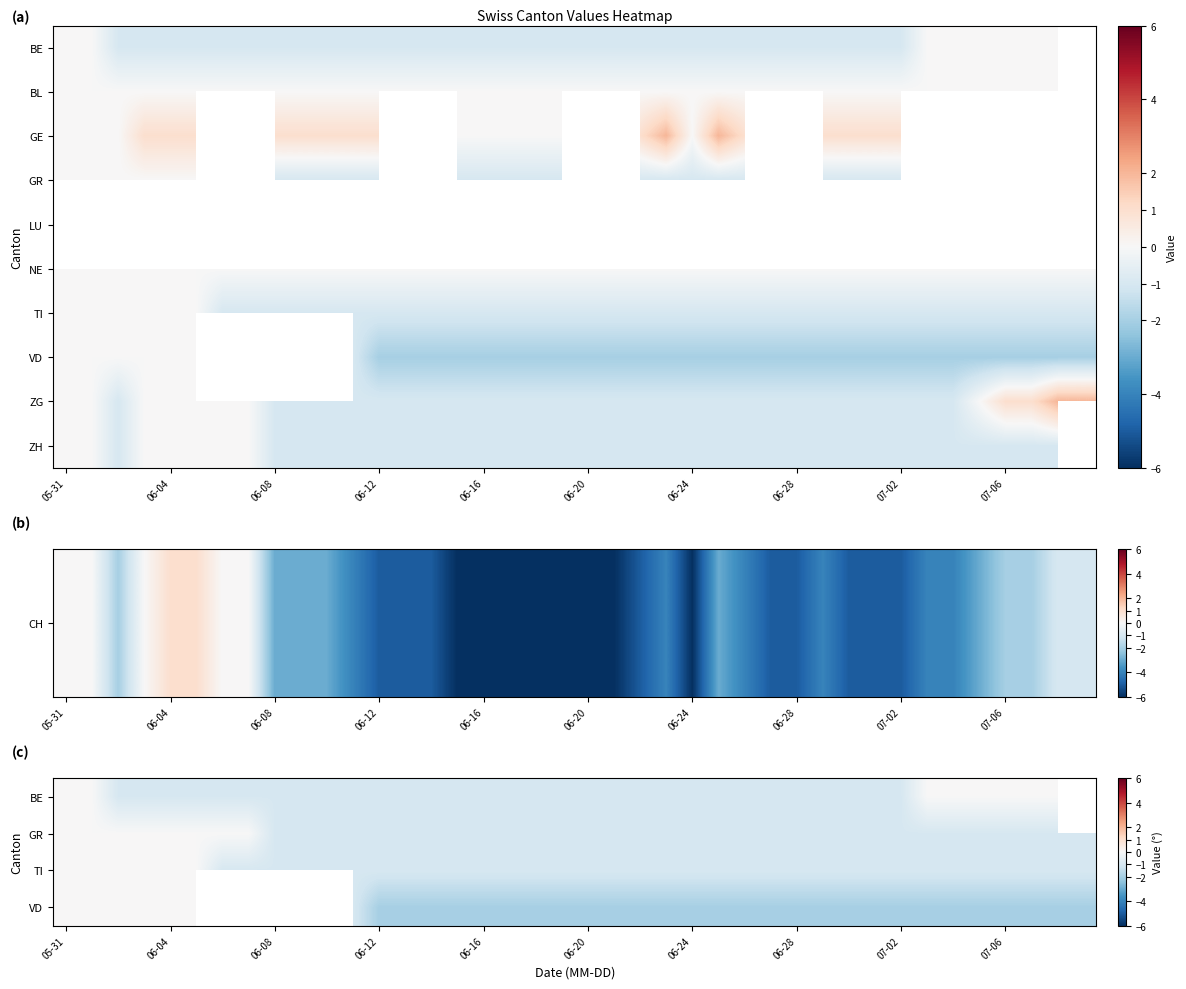

What is the maximum value shown in the chart?

2.0